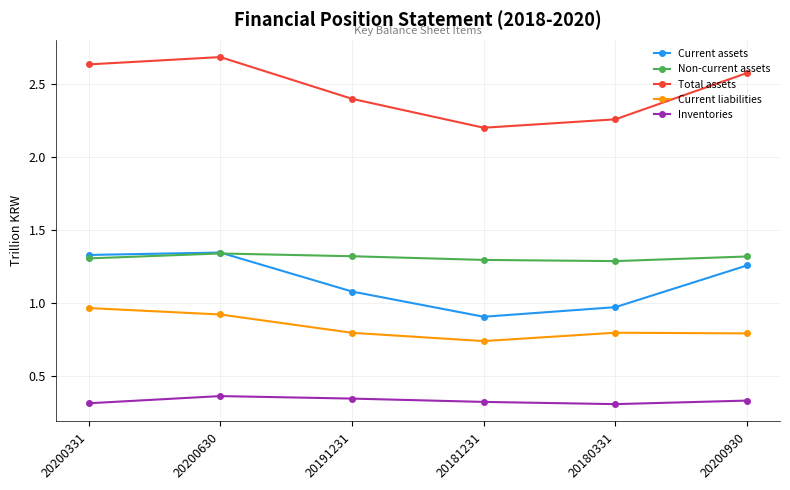

What is the spread (max minus min) of values at 20200930?

2.2